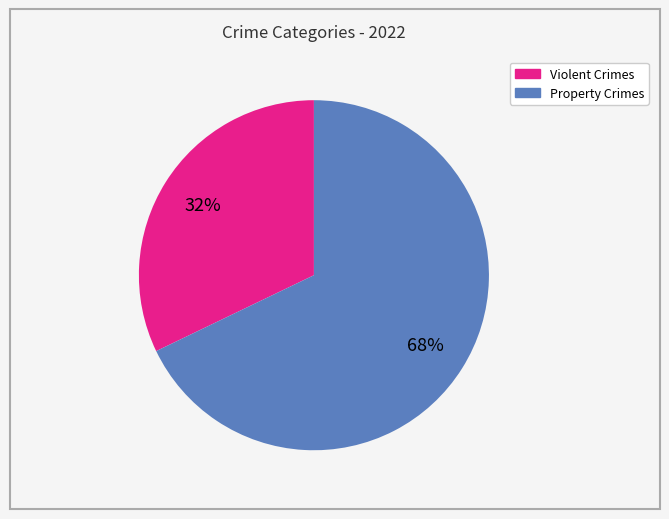

Is there any slice that represents more than half of the pie?

Yes